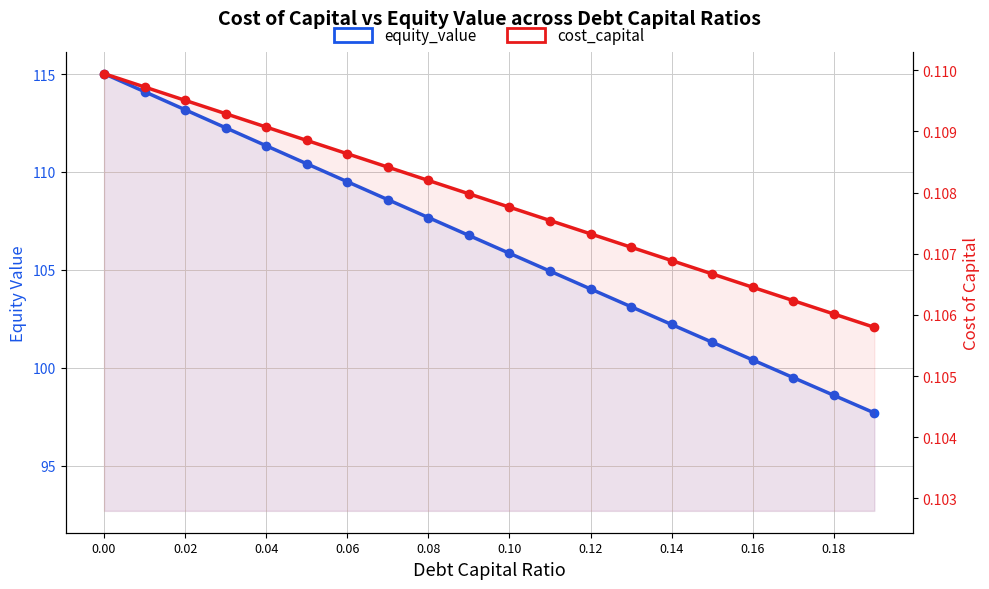

True or false: equity_value and cost_capital intersect in this chart.

False